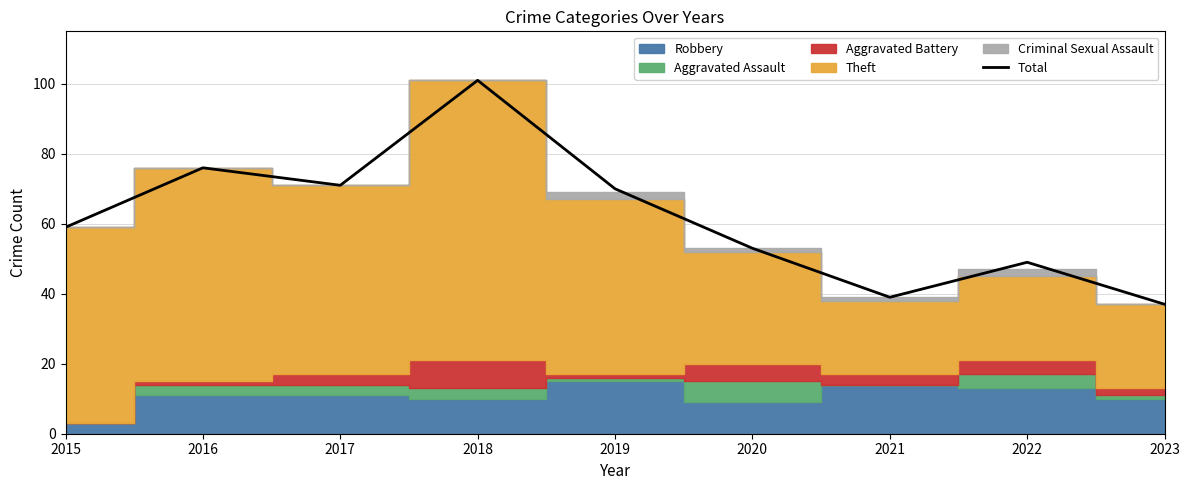

Reading left to right, what are all the values shown in this chart?

2015=59	2016=76	2017=71	2018=101	2019=70	2020=53	2021=39	2022=49	2023=37